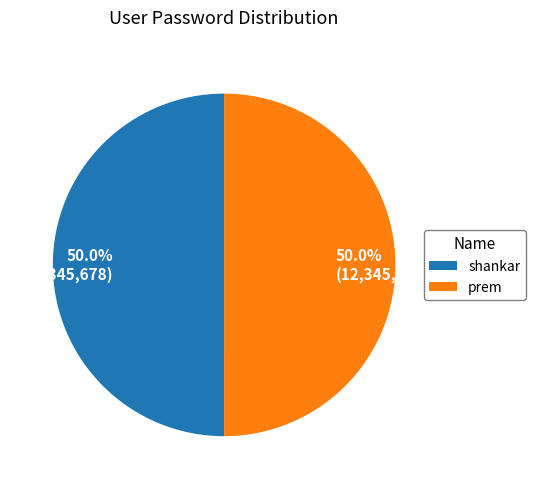

What is the ratio of the value at 50.0% (12,345,678) to the value at 50.0% (12,345,456)?

1.0